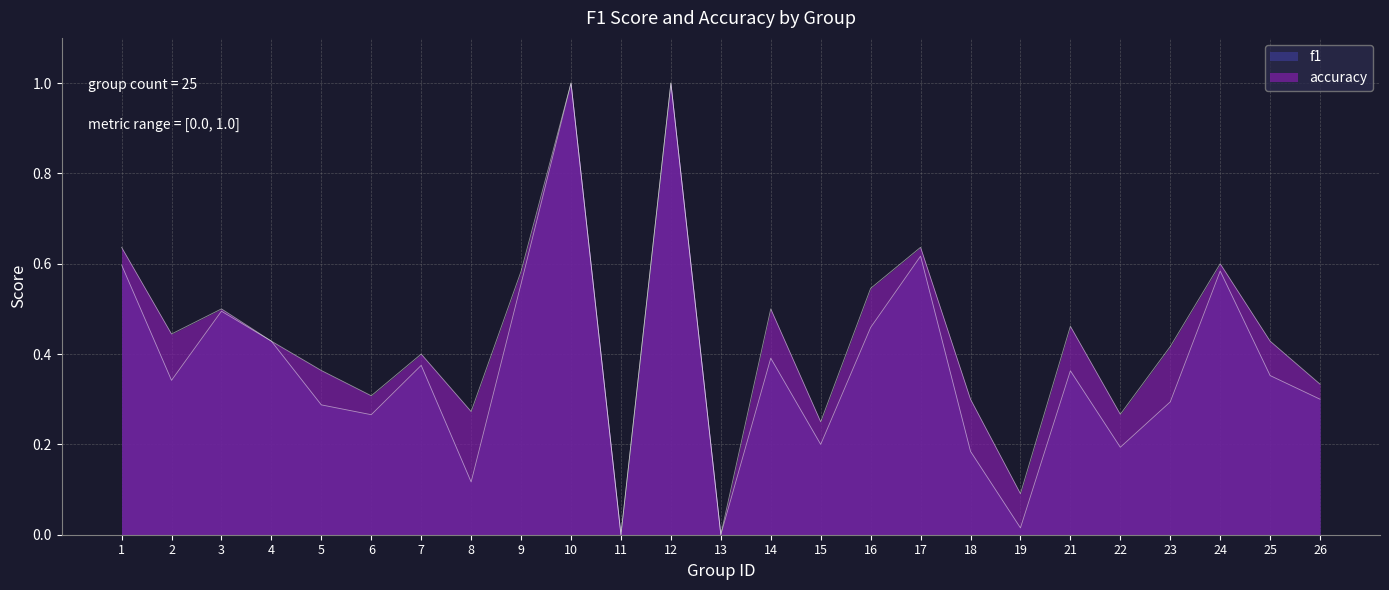

At which category does f1 reach its first local peak?

3